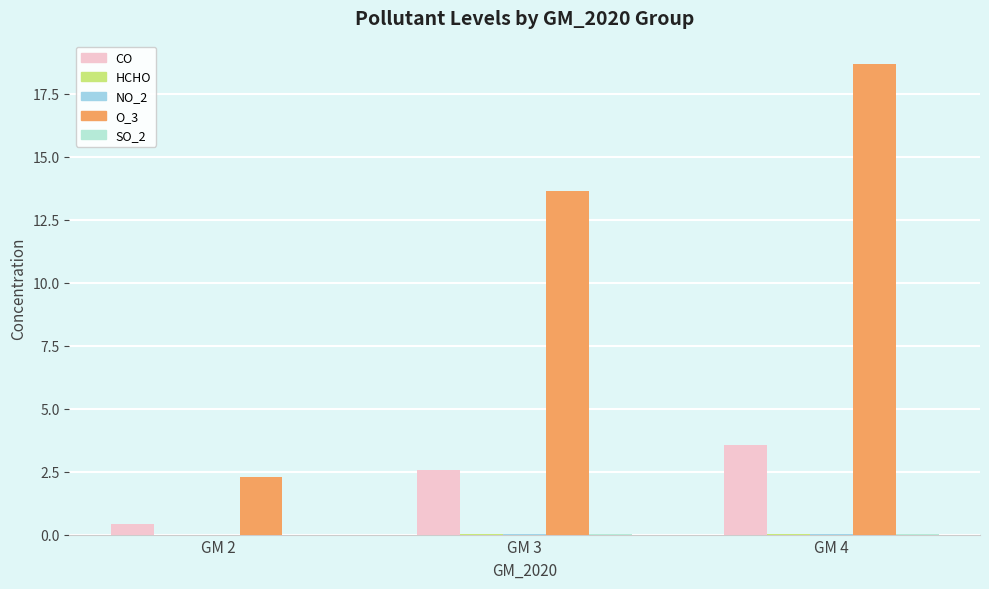

How many data points does each series have?

3